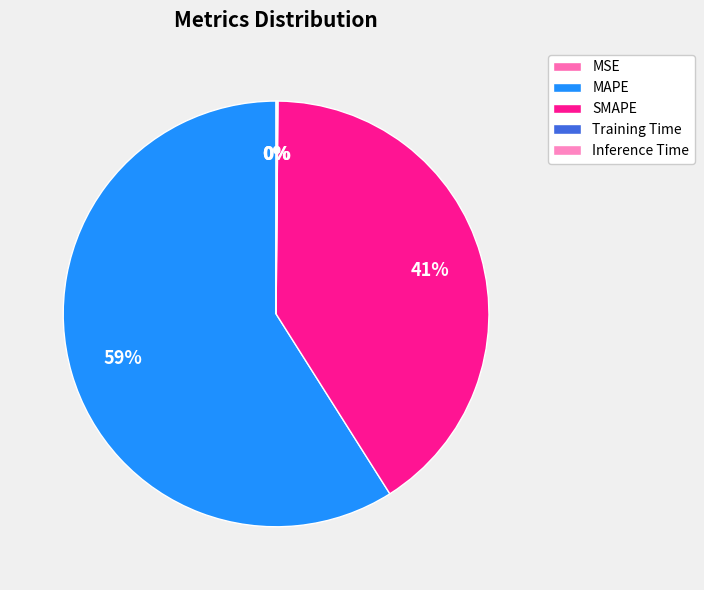

To the nearest percent, what percentage of the pie is SMAPE?

41%